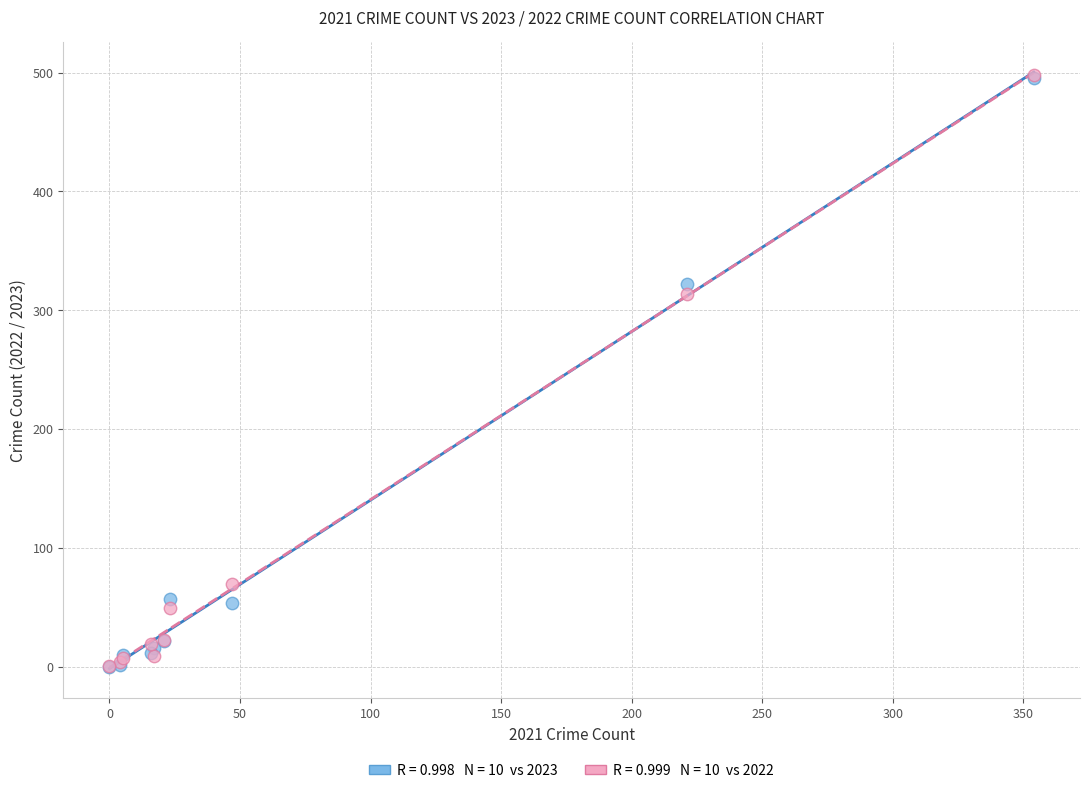

Across all series, what Y value is closest to 249?

314